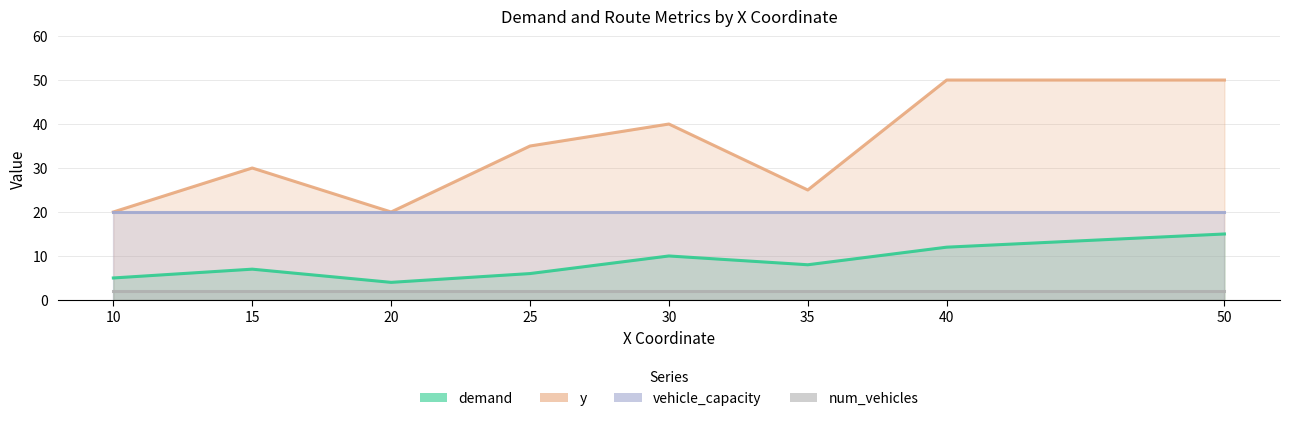

Which series changed the most between 35 and 50?

y